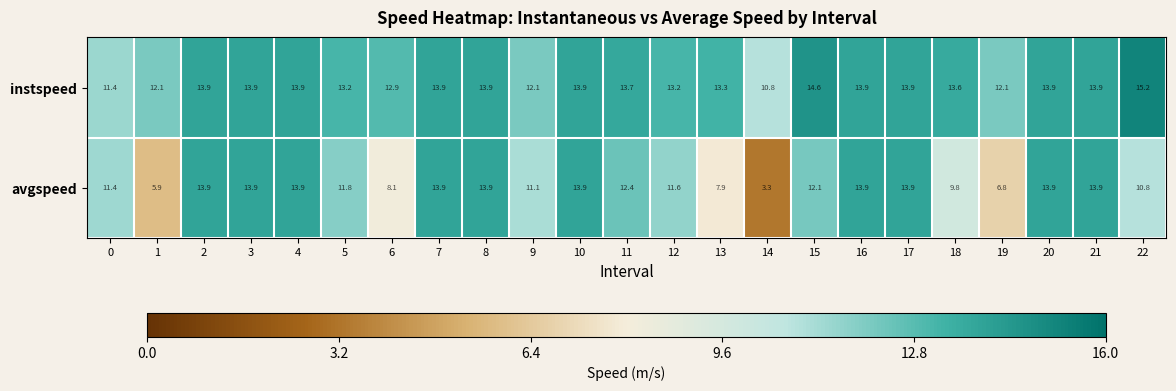

How many data points does each series have?

23